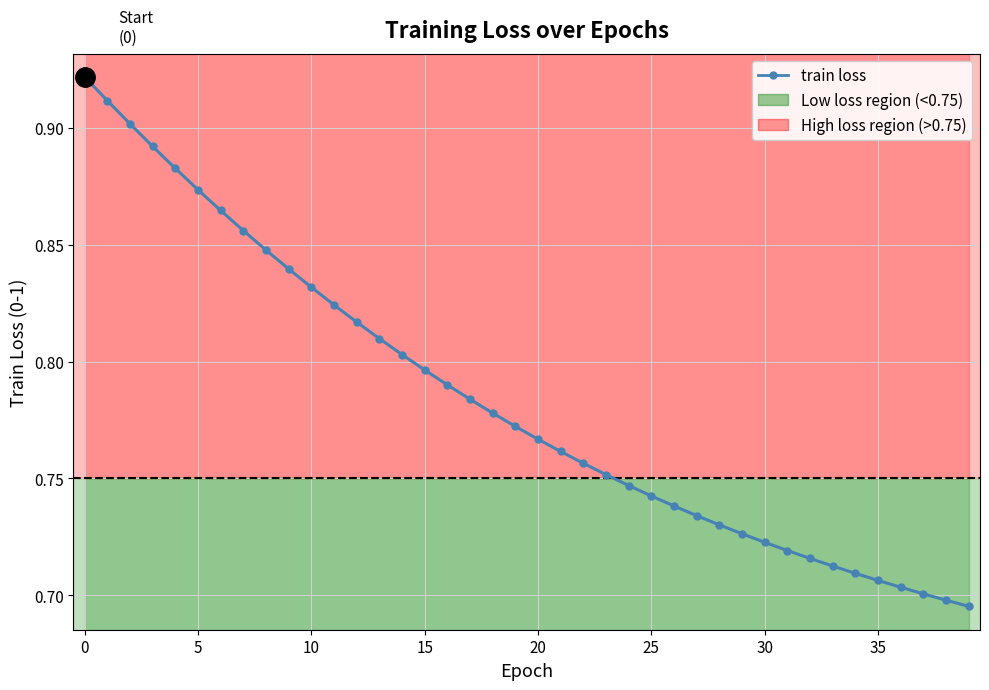

What is the maximum value shown in the chart?

0.9